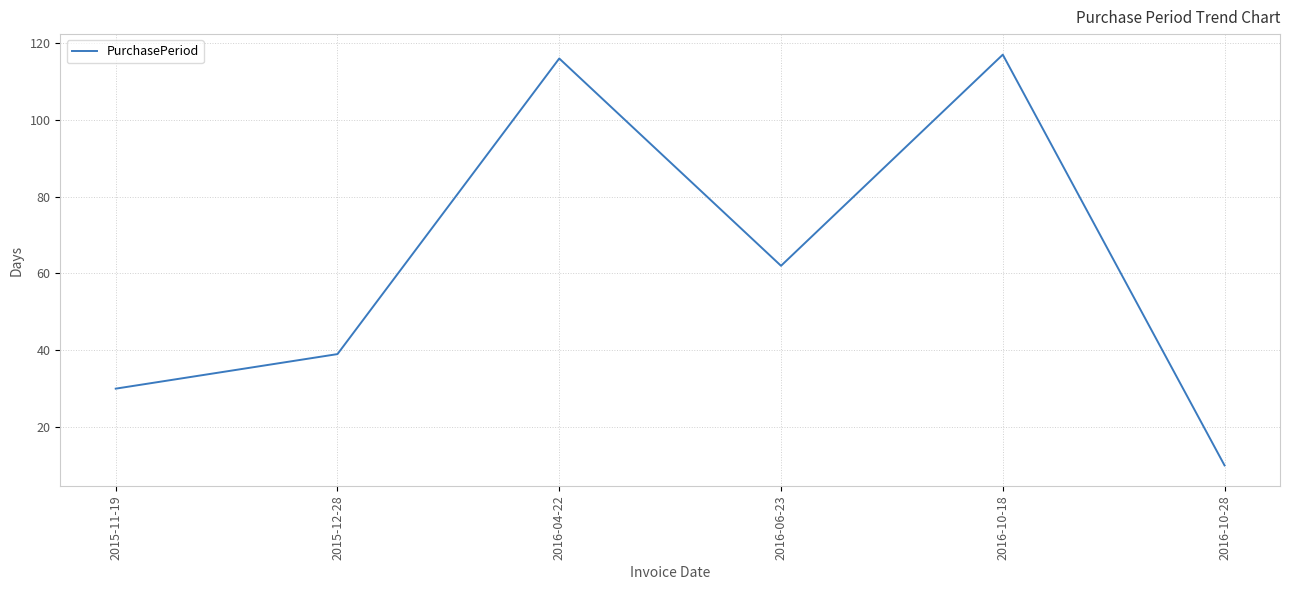

How many distinct data groups are displayed?

1